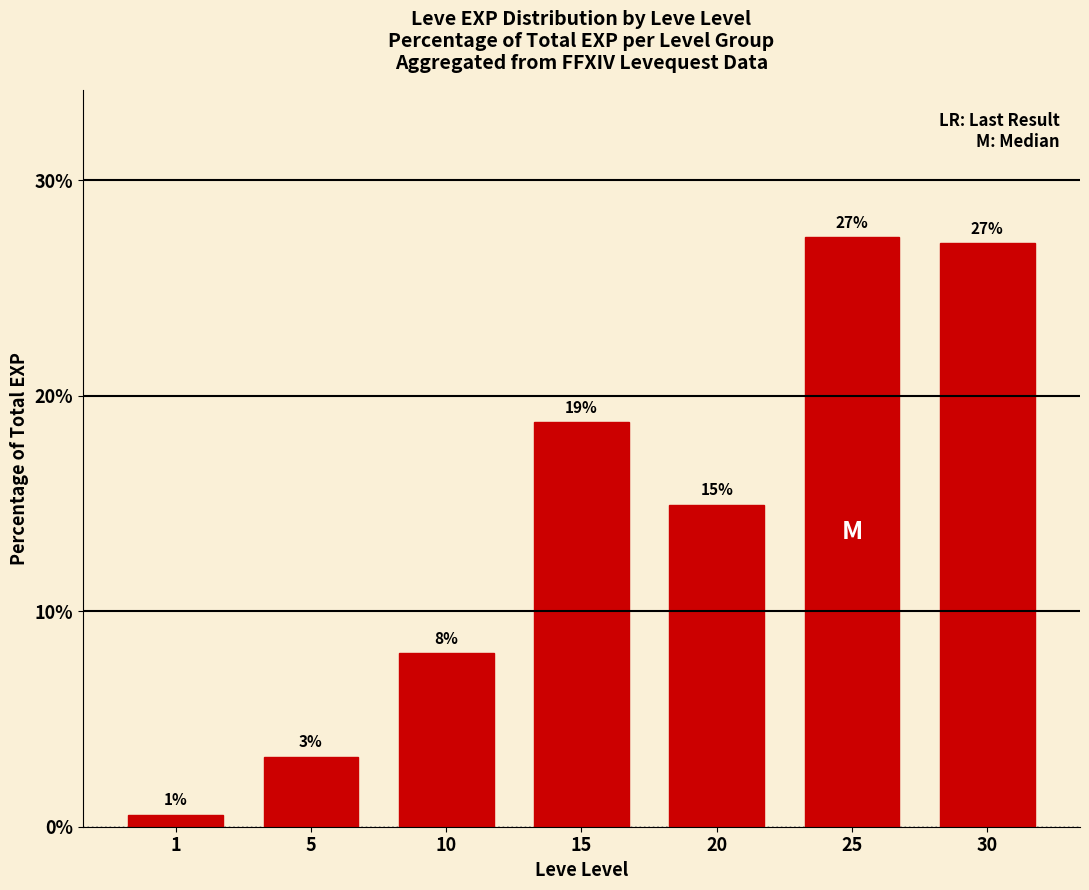

Does the chart contain stacked bars?

No